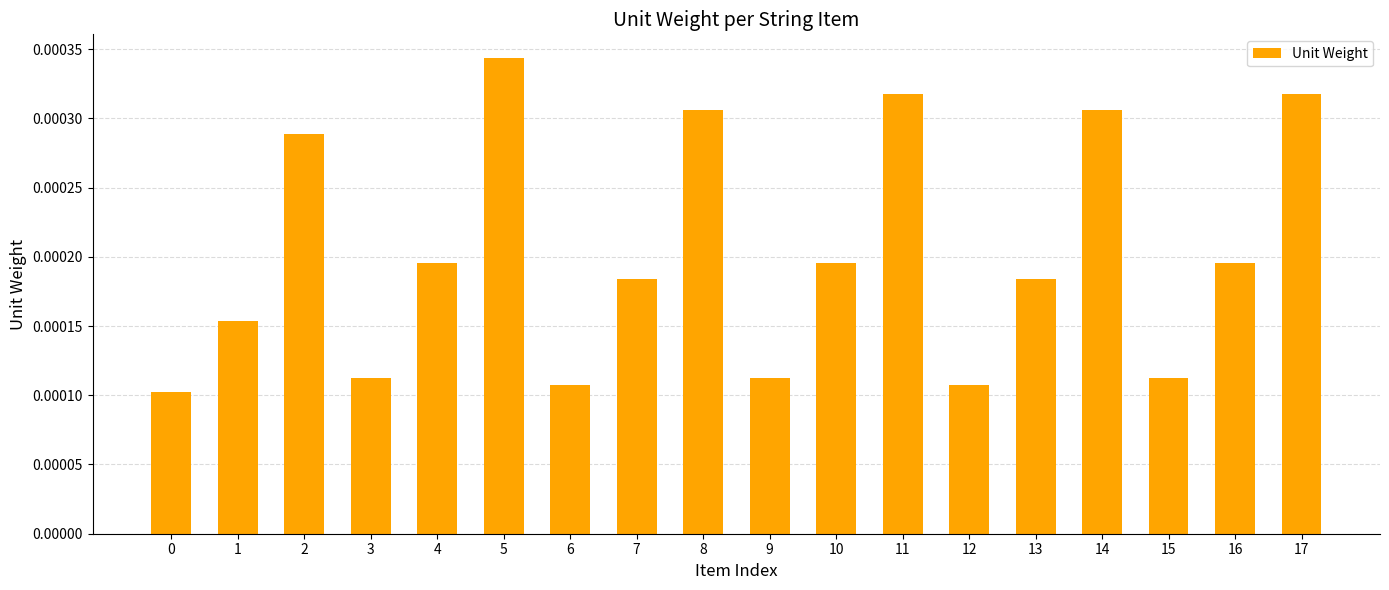

Which has a higher value, 0 or 3?

3